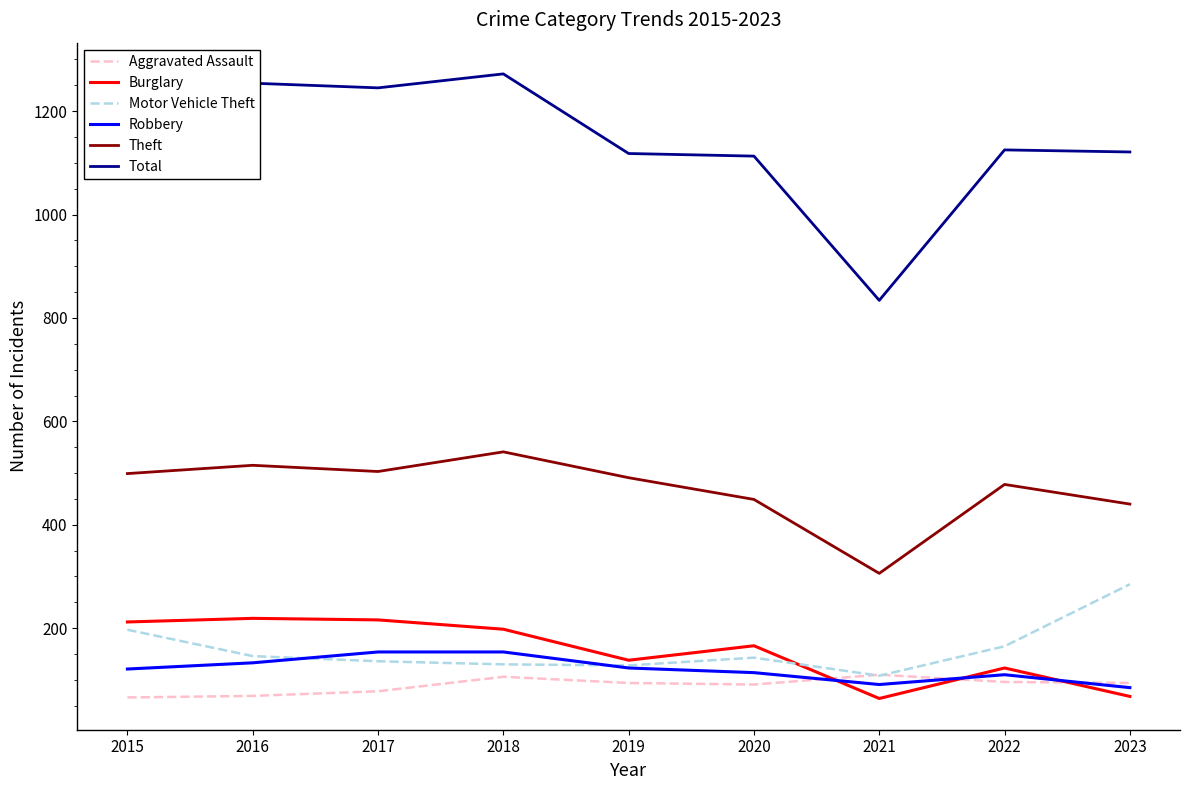

Is the value of Aggravated Assault at 2015 greater than the value of Motor Vehicle Theft at 2022?

No